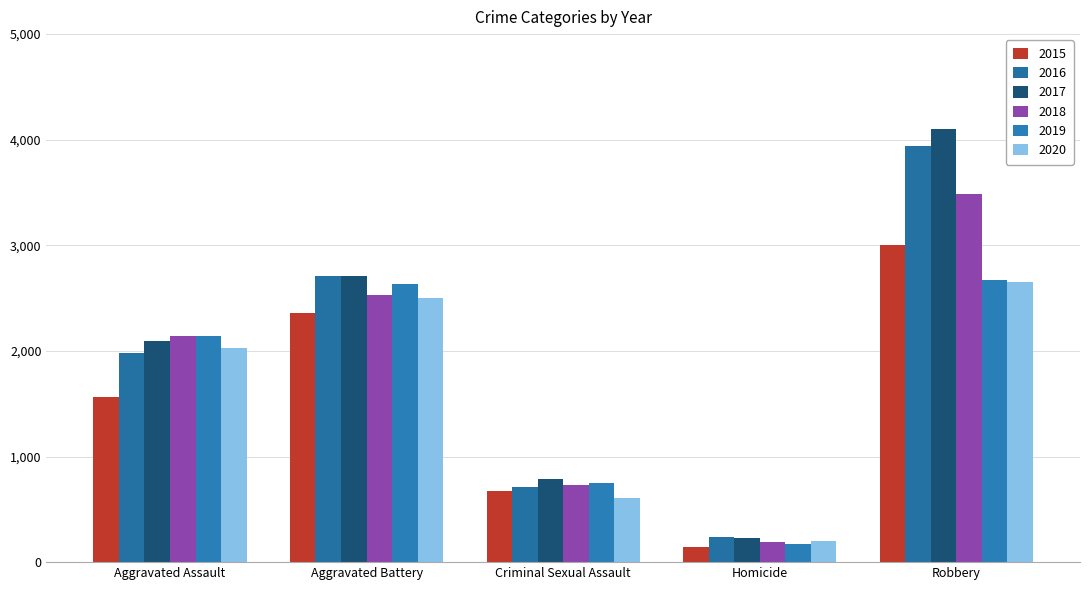

Rank the series by their maximum value, from highest to lowest.

2017, 2016, 2018, 2015, 2019, 2020